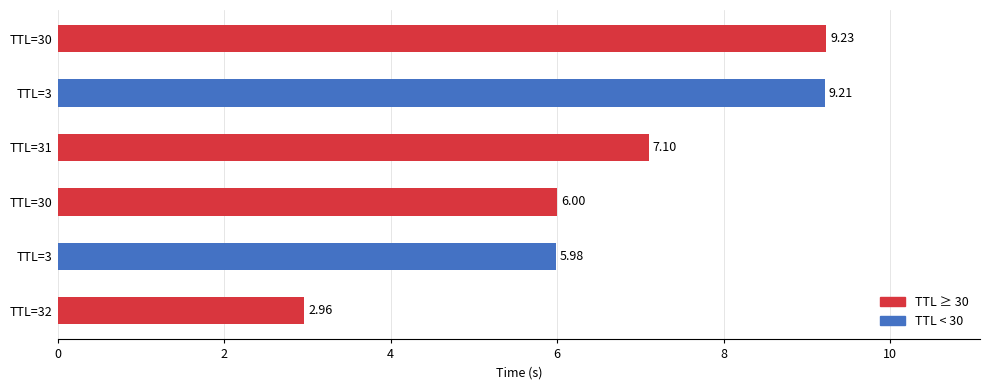

Rank the categories by value from highest to lowest.

TTL=30, TTL=3, TTL=31, TTL=30, TTL=3, TTL=32